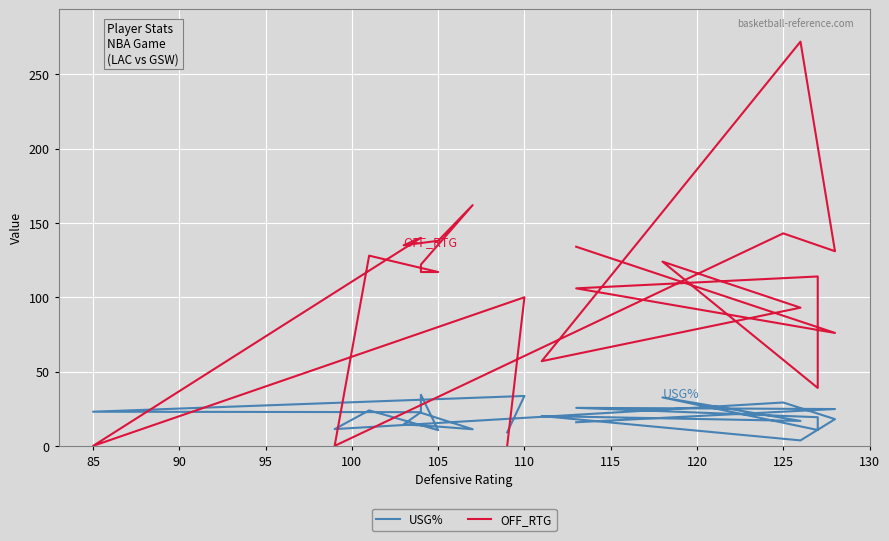

How many times do OFF_RTG and USG% cross each other?

5